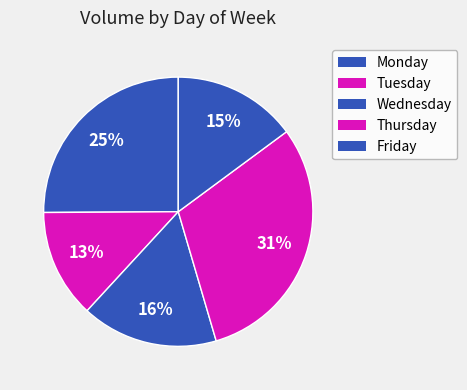

How many slices are in this pie chart?

5